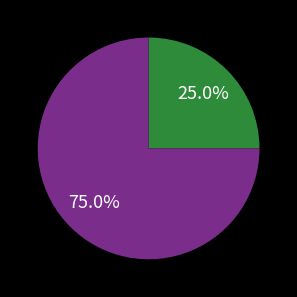

Is there any slice that represents more than half of the pie?

Yes